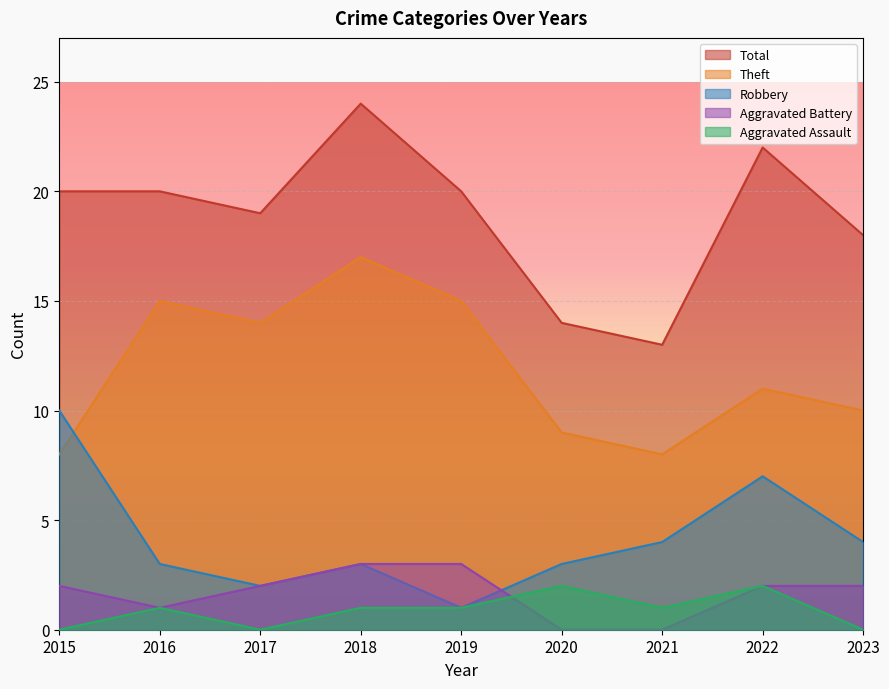

Rank the series at 2017 from lowest to highest value.

Aggravated Assault, Robbery, Aggravated Battery, Theft, Total